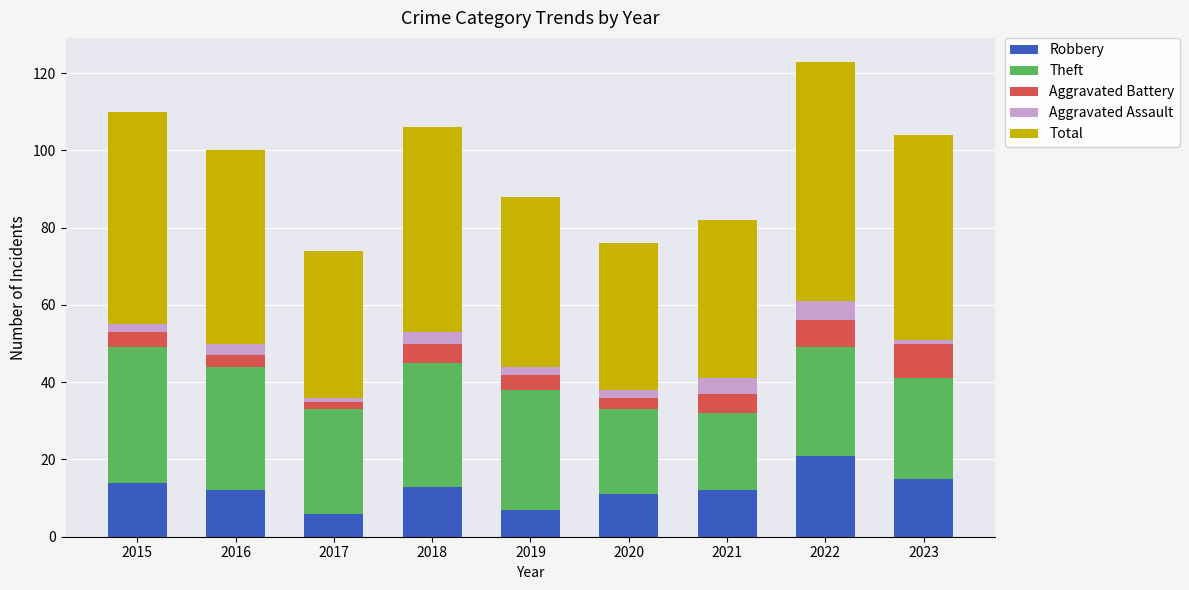

The Robbery series shows 15 at 2023. True or false?

True